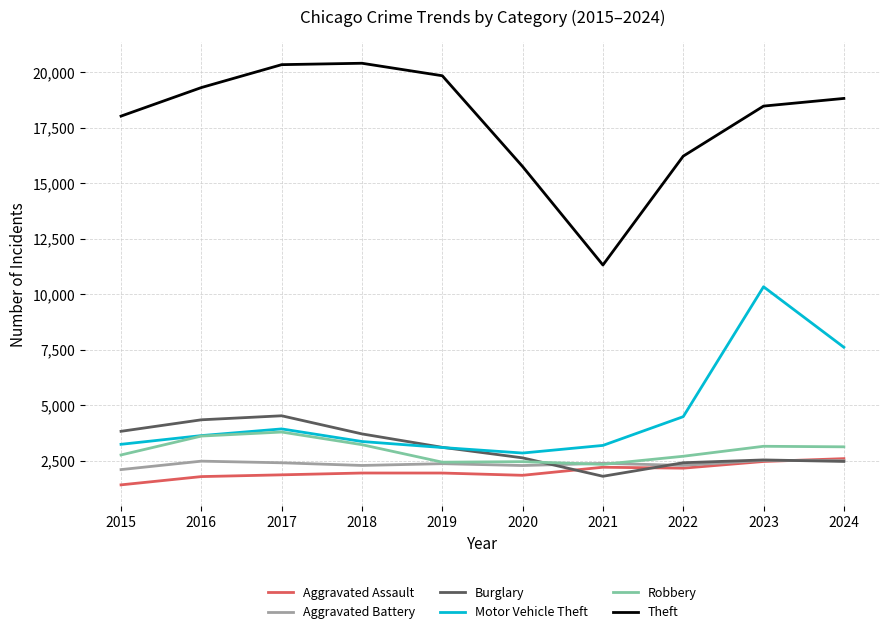

True or false: Burglary has a value of 979 at 2021.

False